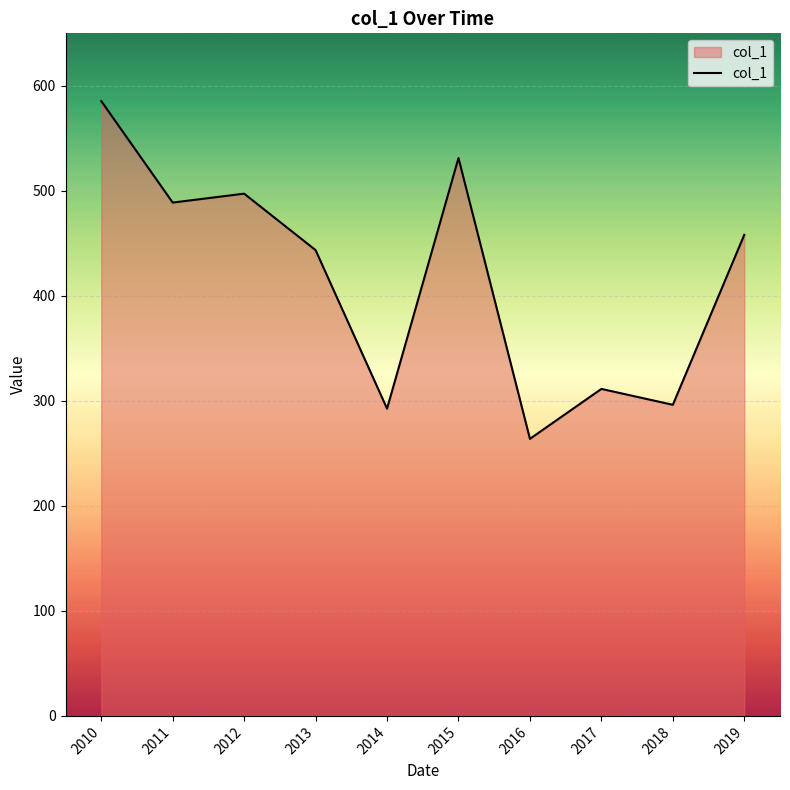

What value does the data have at 2012?

497.3